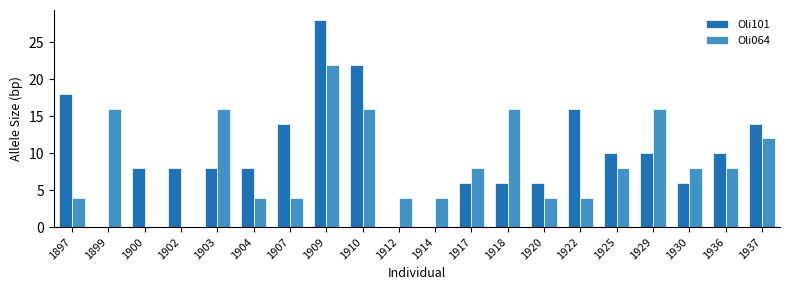

Is it true that Oli064 equals 25 at 1899?

False